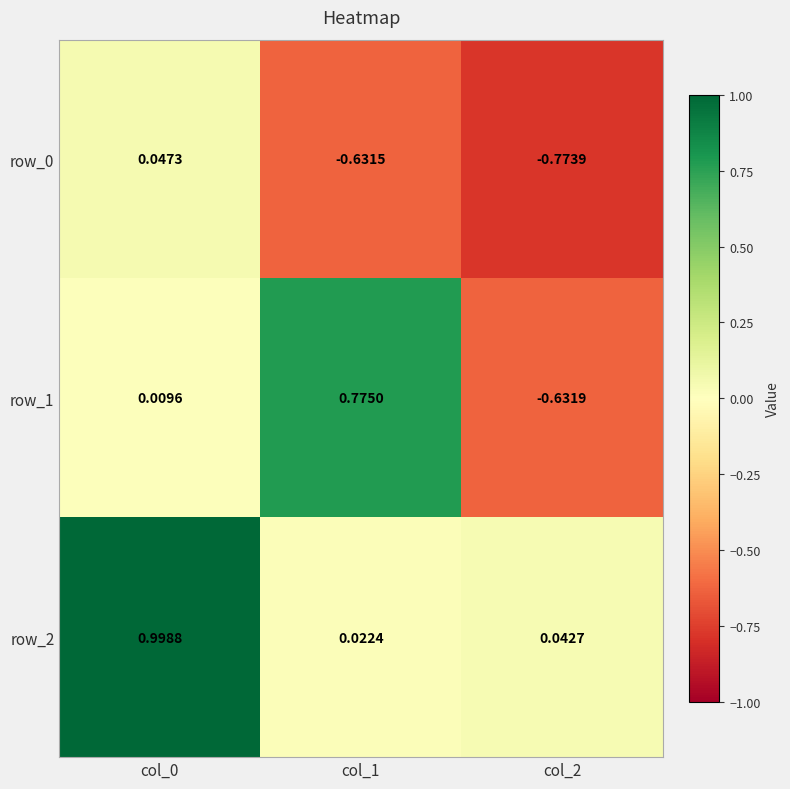

What is the sum of the row_2 values at col_0 and col_1?

1.0